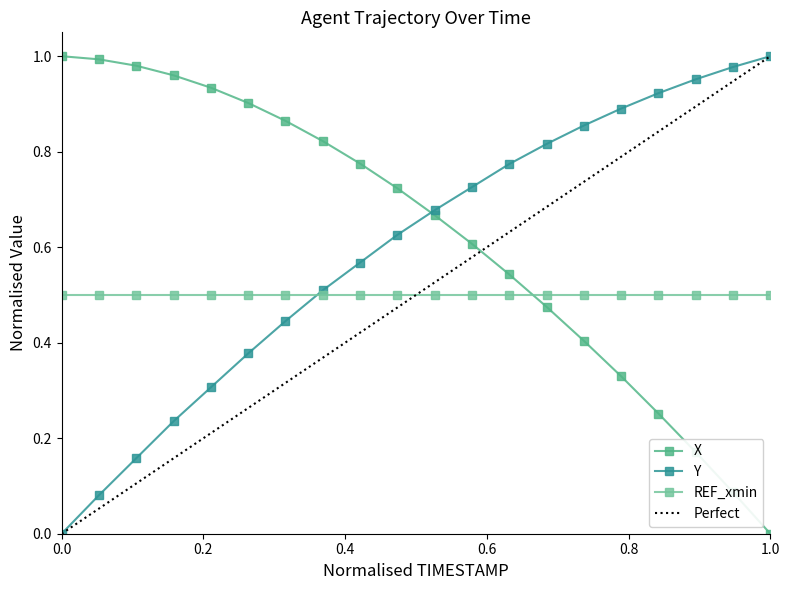

Is it true that Y equals 1.2 at 9.2?

False